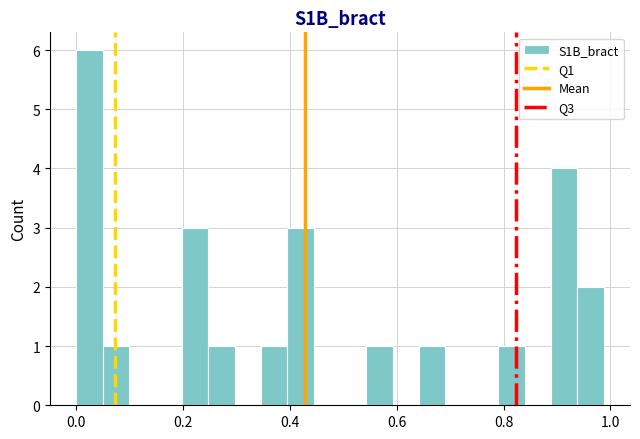

Read against the x-axis, roughly where is the centre of the tallest bar?

0.02